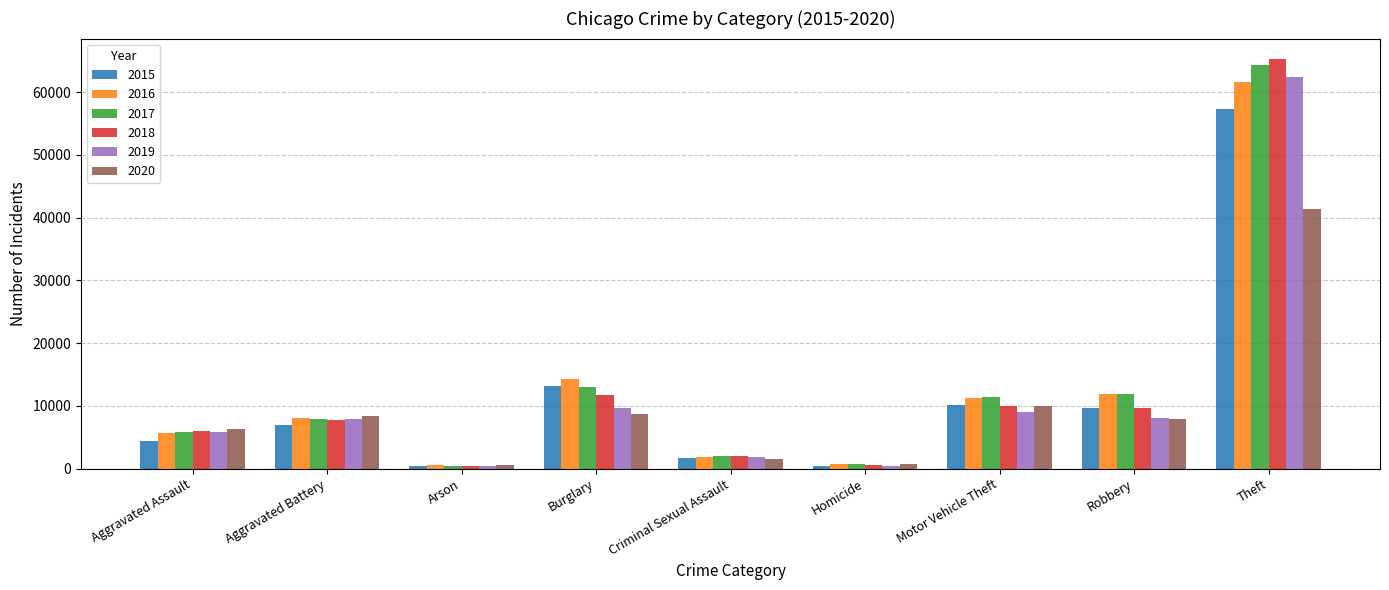

What position from the right is Motor Vehicle Theft?

3